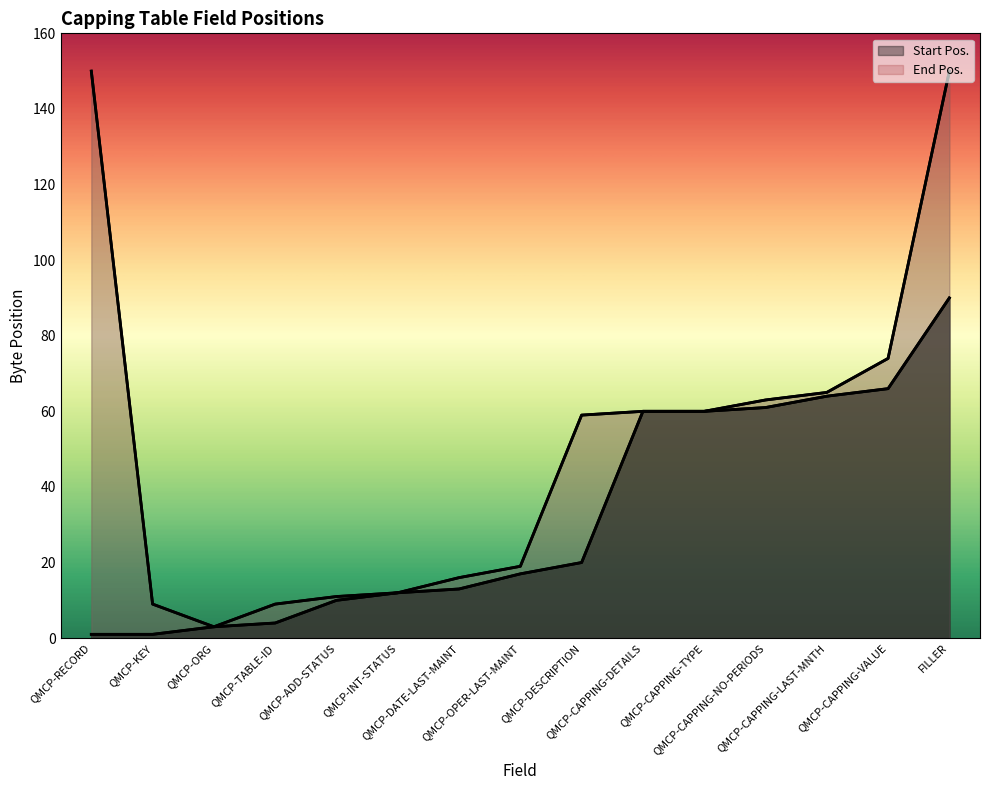

Rank the series at QMCP-CAPPING-DETAILS from highest to lowest value.

Start Pos., End Pos.